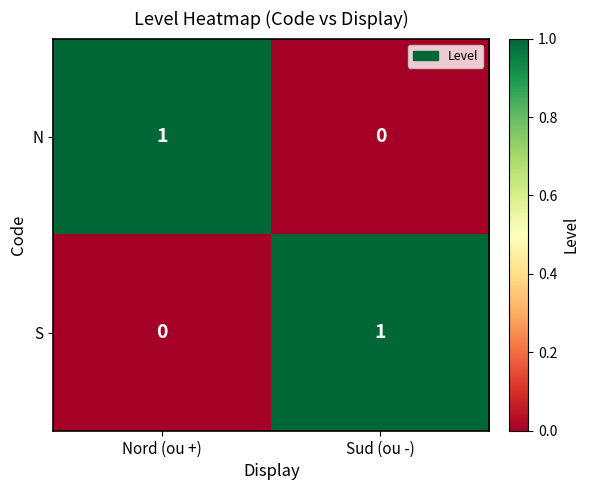

Rank the series at Sud (ou -) from highest to lowest value.

S, N